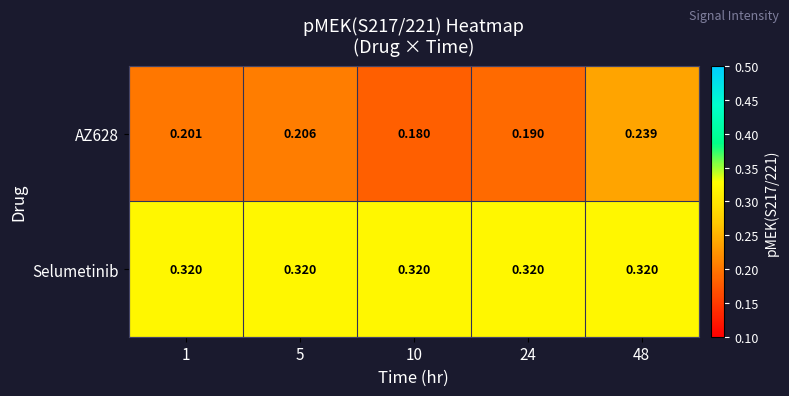

Which series has the largest total across all categories?

Selumetinib